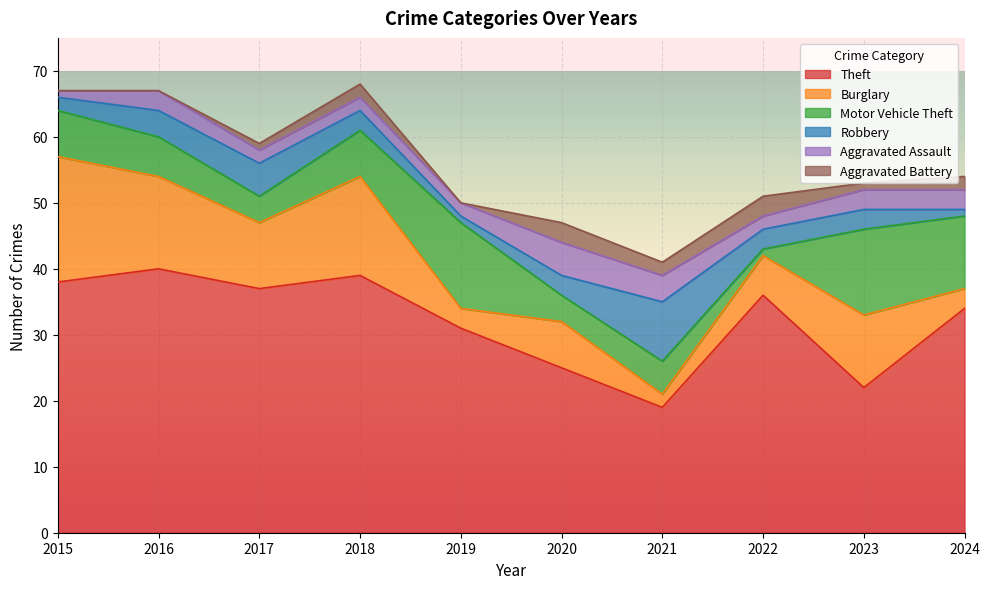

Reading right to left, extract all data points from this chart.

Theft: 2024=34	2023=22	2022=36	2021=19	2020=25	2019=31	2018=39	2017=37	2016=40	2015=38
Burglary: 2024=3	2023=11	2022=6	2021=2	2020=7	2019=3	2018=15	2017=10	2016=14	2015=19
Motor Vehicle Theft: 2024=11	2023=13	2022=1	2021=5	2020=4	2019=13	2018=7	2017=4	2016=6	2015=7
Robbery: 2024=1	2023=3	2022=3	2021=9	2020=3	2019=1	2018=3	2017=5	2016=4	2015=2
Aggravated Assault: 2024=3	2023=3	2022=2	2021=4	2020=5	2019=2	2018=2	2017=2	2016=3	2015=1
Aggravated Battery: 2024=2	2023=1	2022=3	2021=2	2020=3	2019=0	2018=2	2017=1	2016=0	2015=0